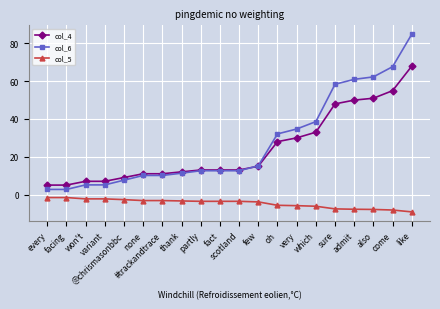

How many series are shown in this chart?

3